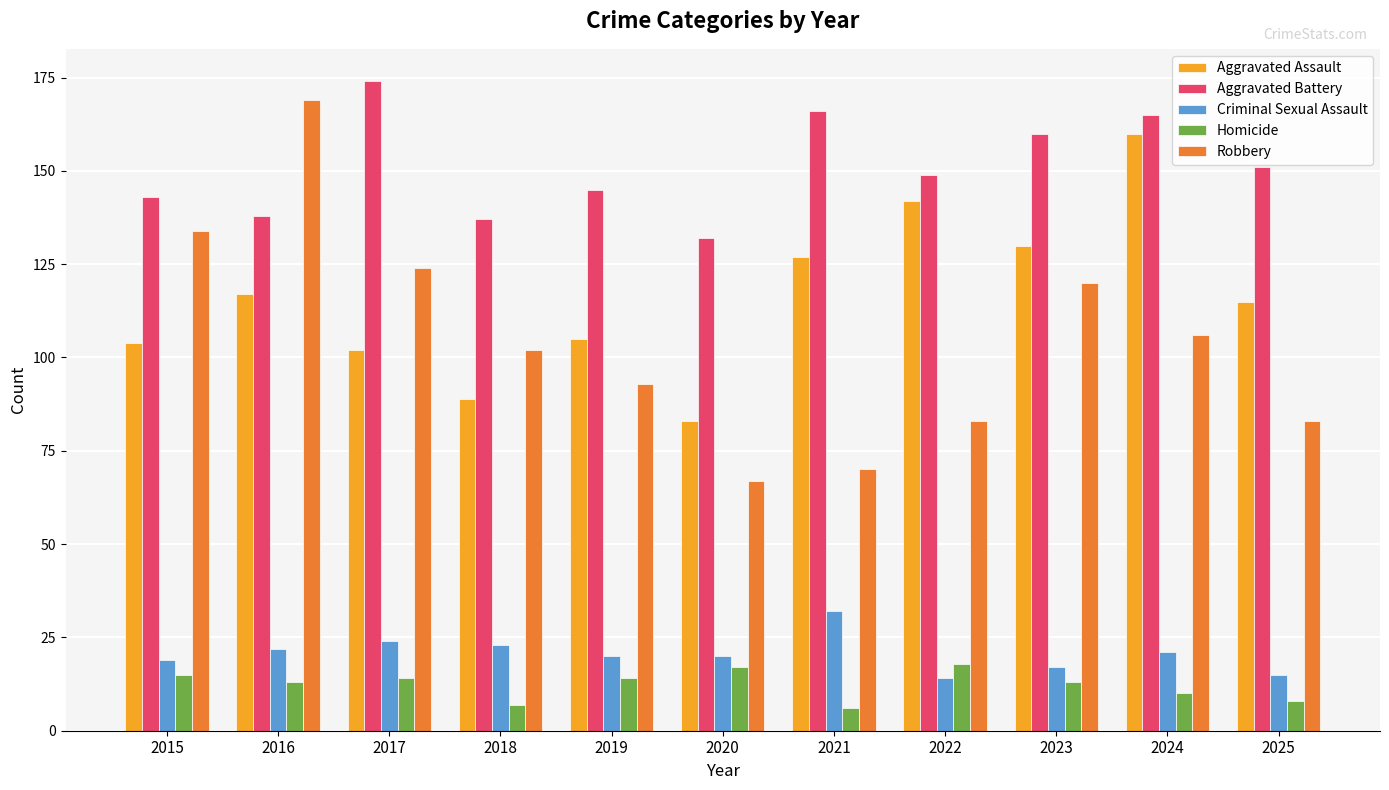

What is the spread (max minus min) of values at 2020?

115